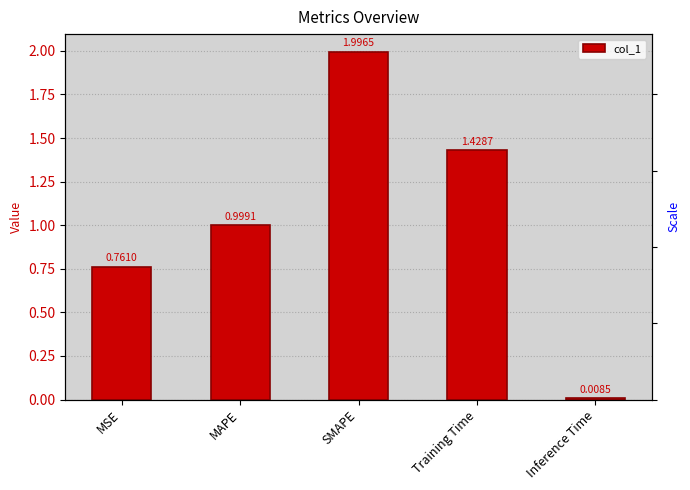

What is the difference between the values at Inference Time and MAPE?

1.0